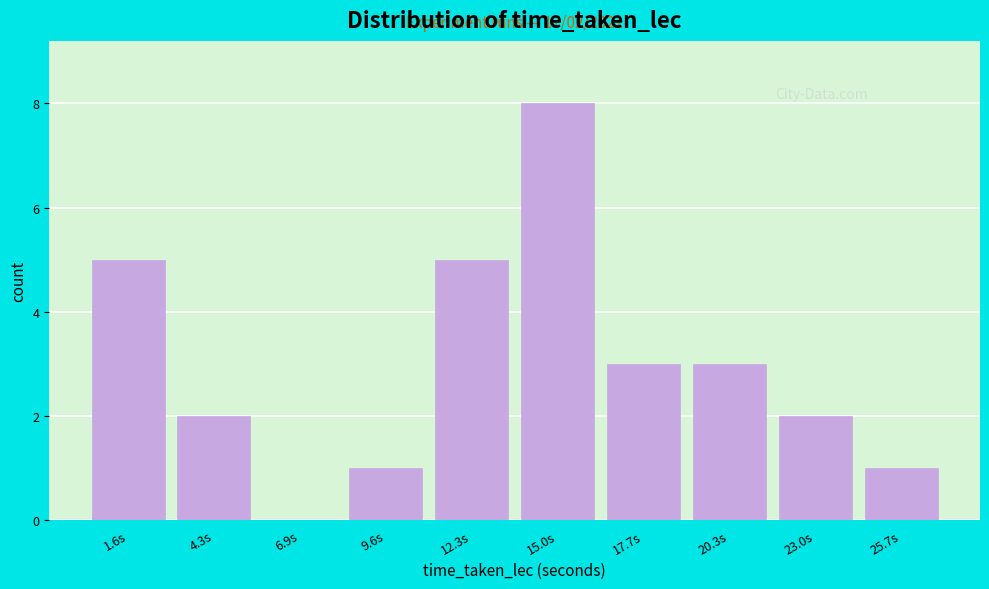

Which range on the x-axis has the tallest bar?

13.5 to 16.5